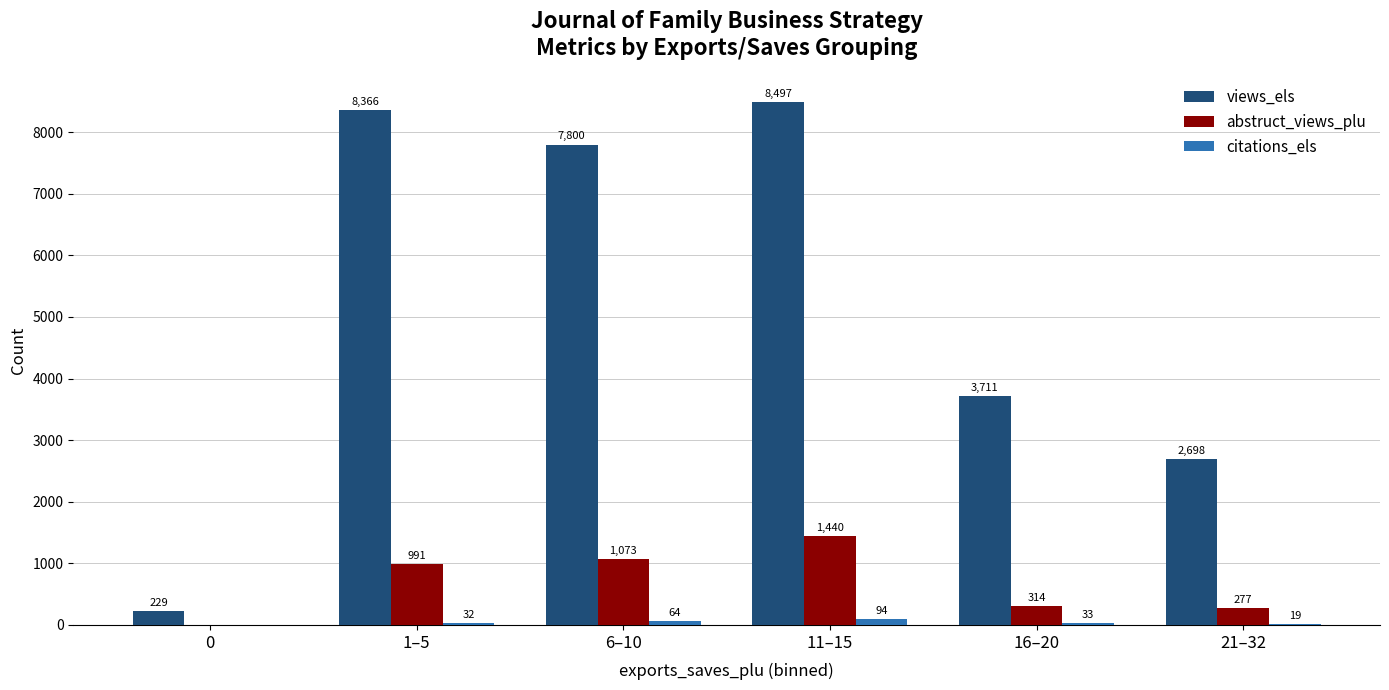

What is the approximate value of abstruct_views_plu at 21–32, to the nearest 10?

280